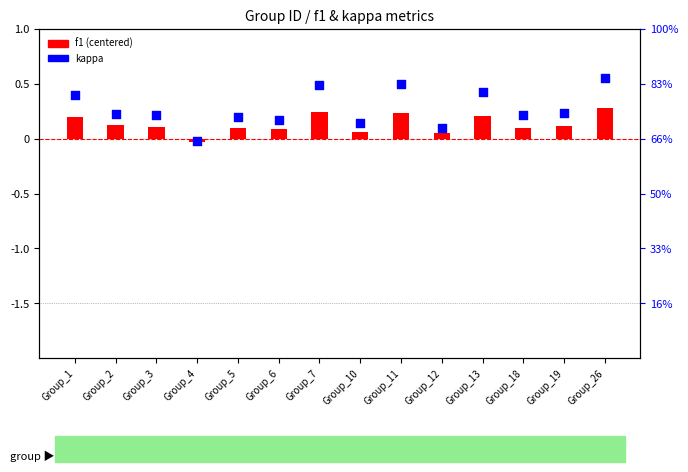

Which series contains the lowest Y value?

f1 (centered)